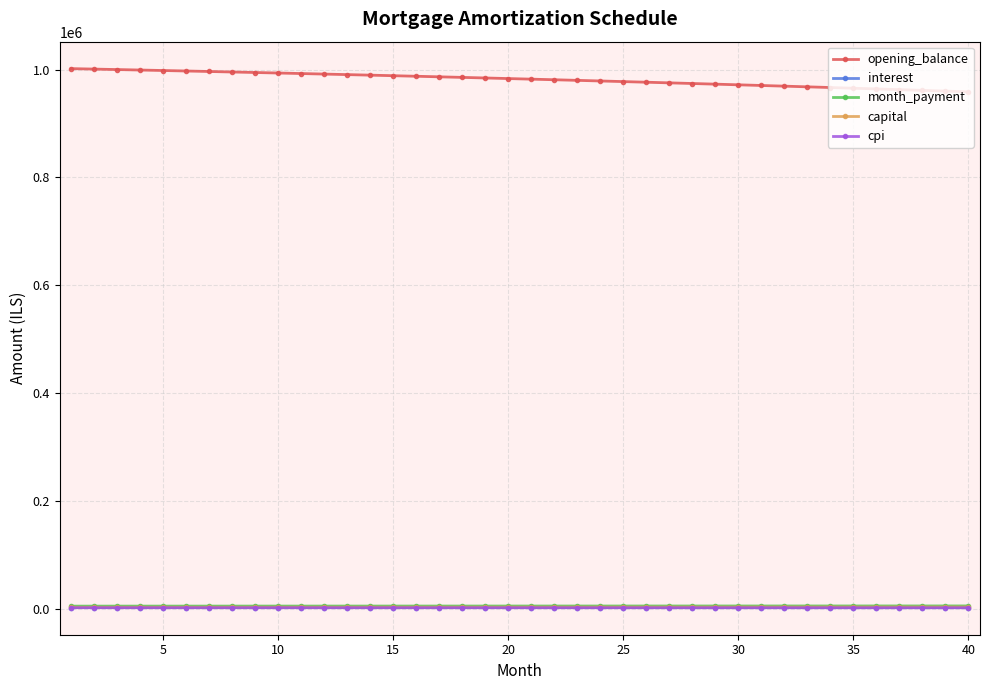

True or false: opening_balance and capital cross at least once.

False